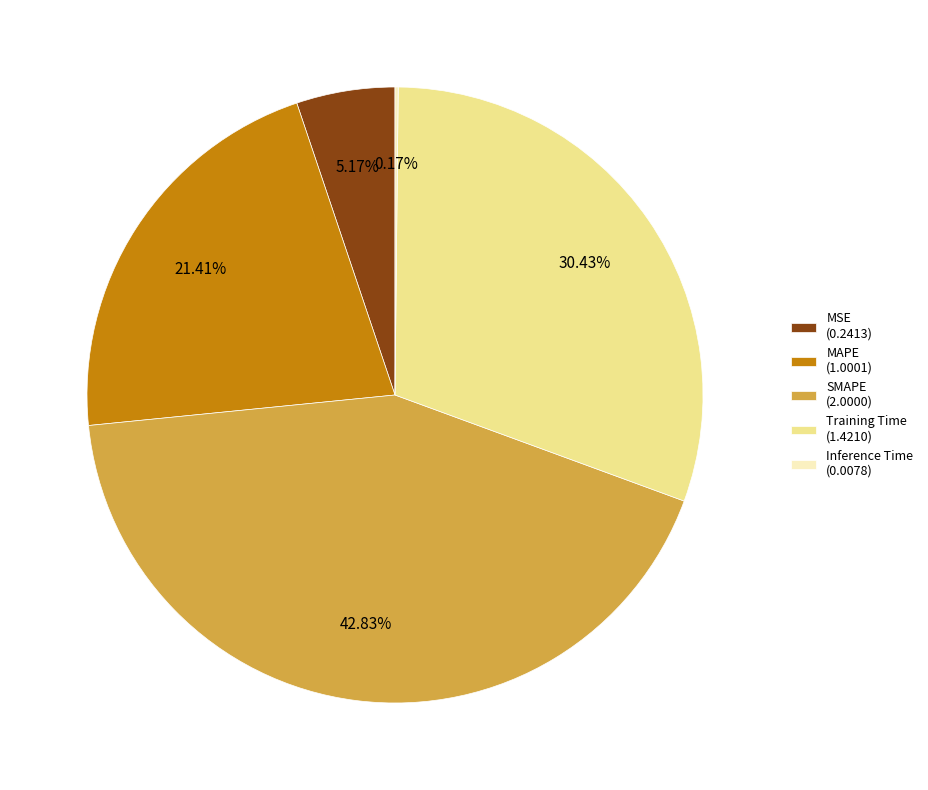

How much of the chart is everything except SMAPE?

57.2%